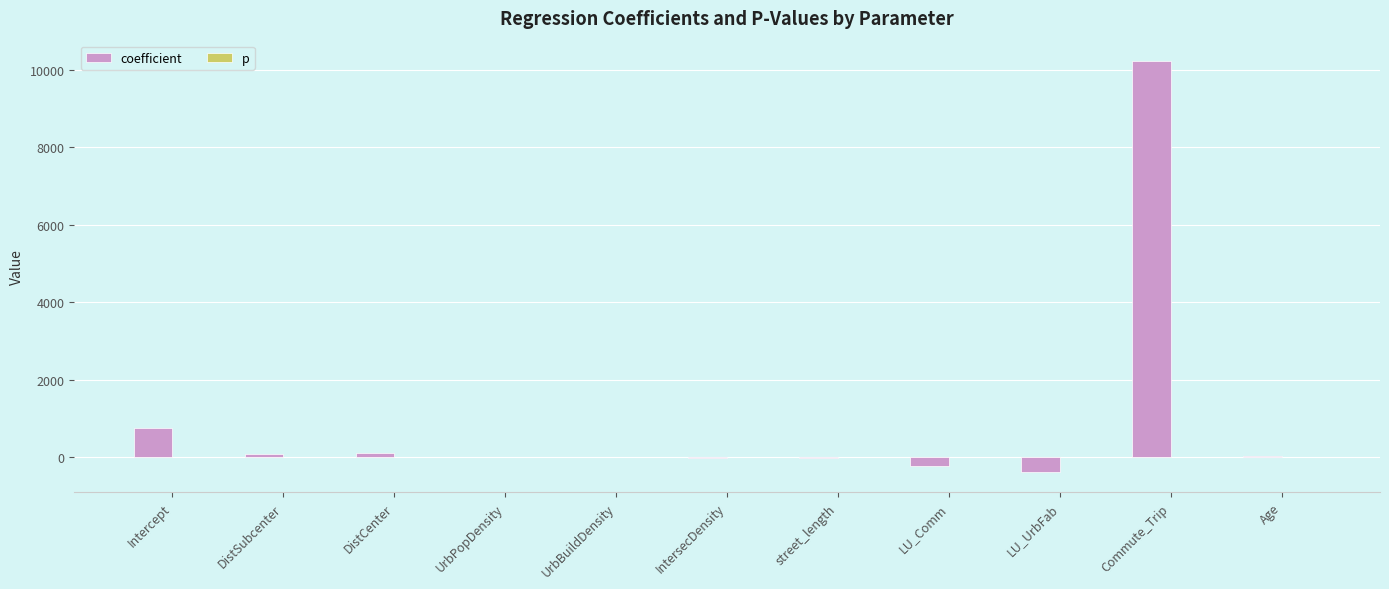

Which series has the largest total across all categories?

coefficient